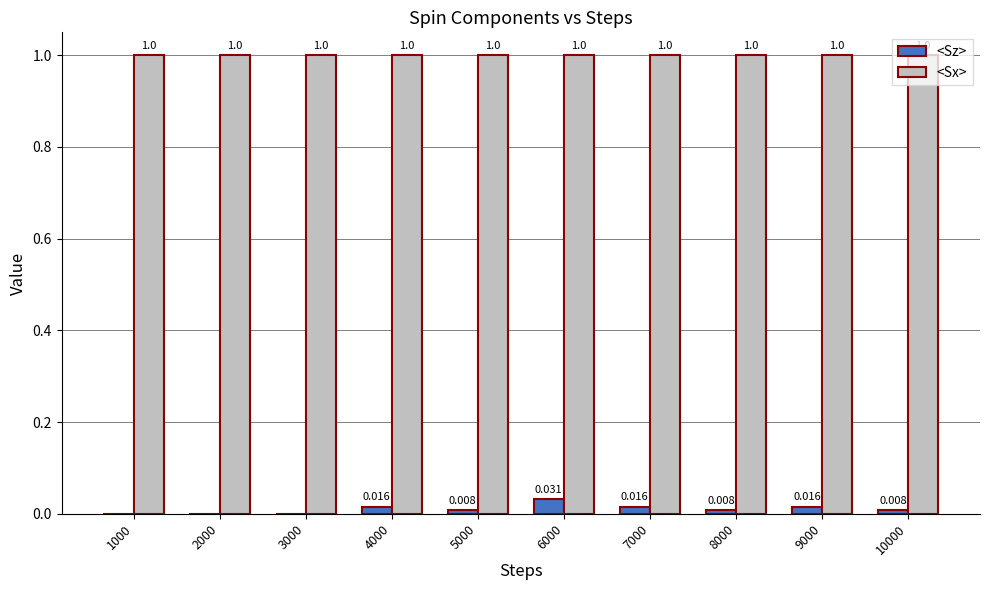

Which series has the largest total across all categories?

<Sx>